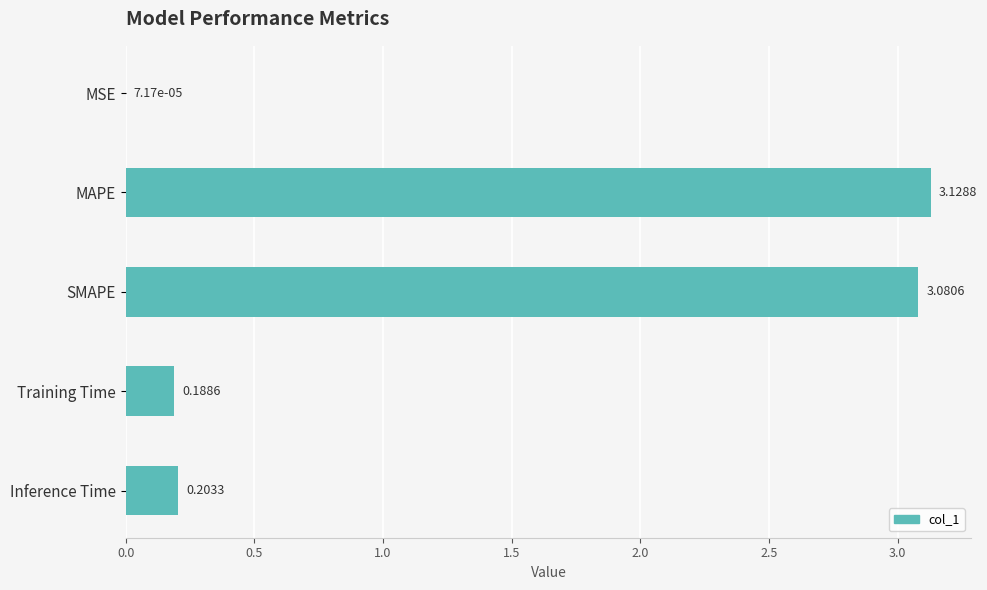

Which category has the highest value across all series?

MAPE